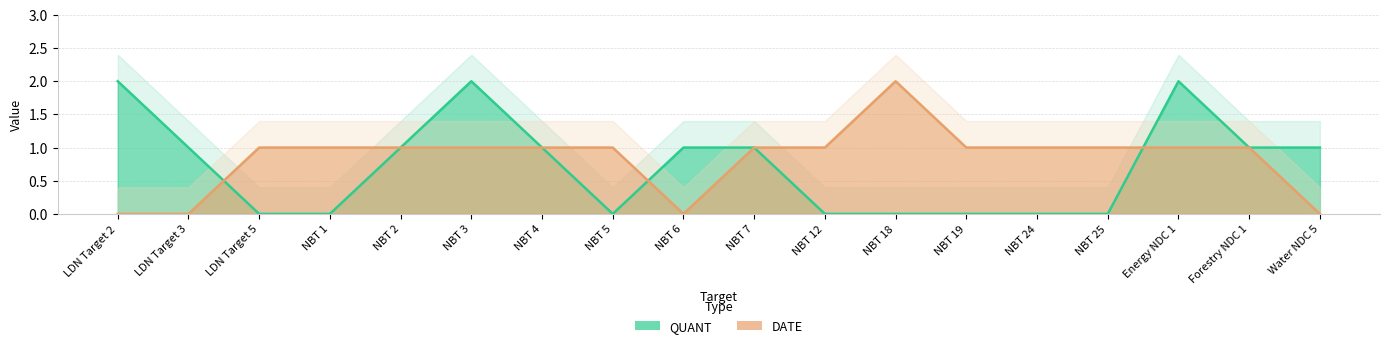

Rank the series at NBT 7 from highest to lowest value.

QUANT, DATE